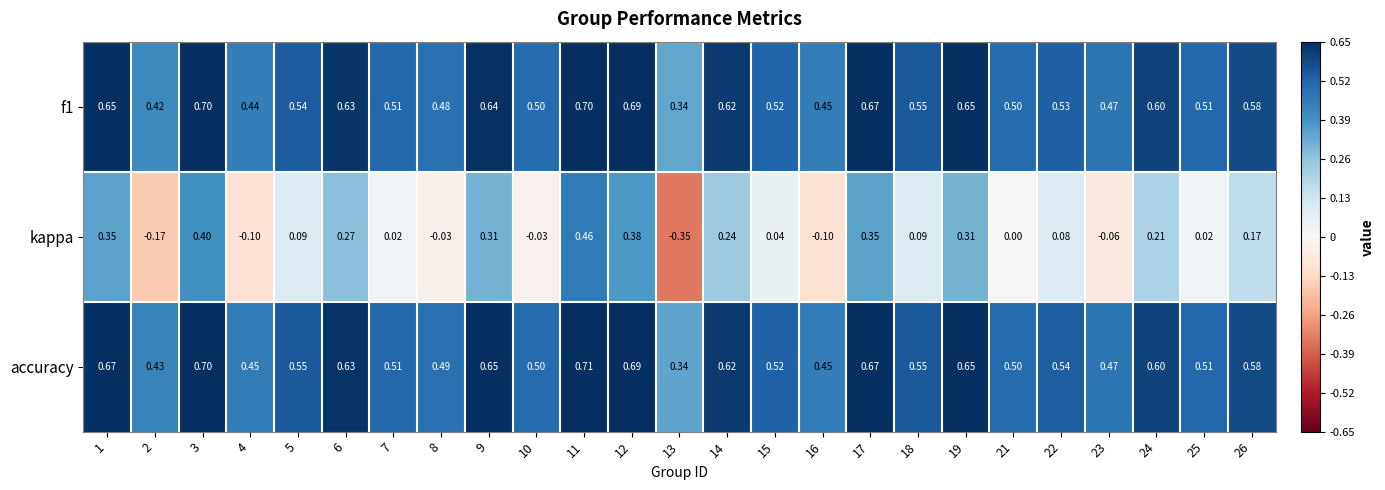

What is the total value across all series at 3?

1.8